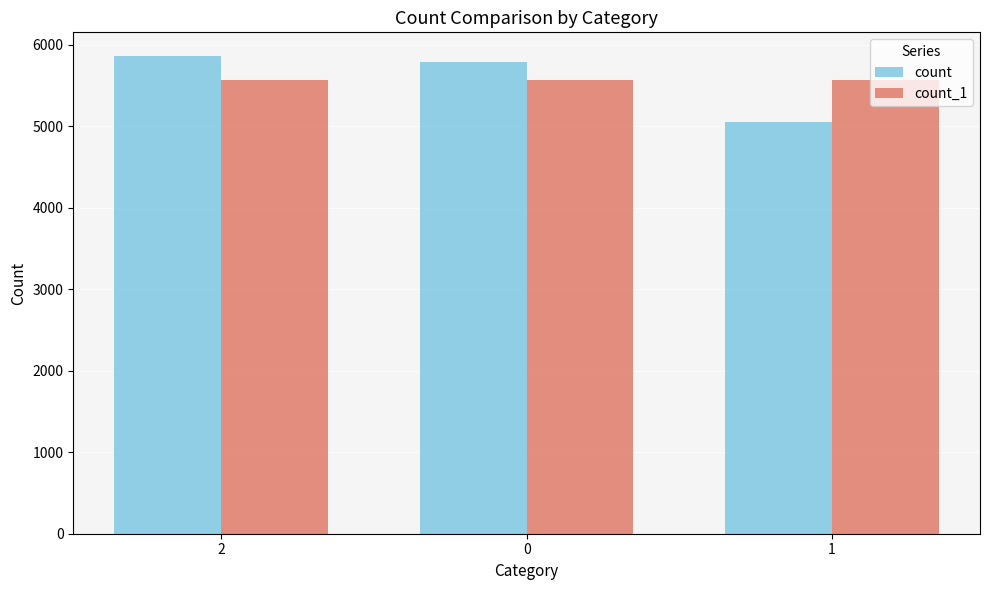

Which series has the widest spread of values?

count